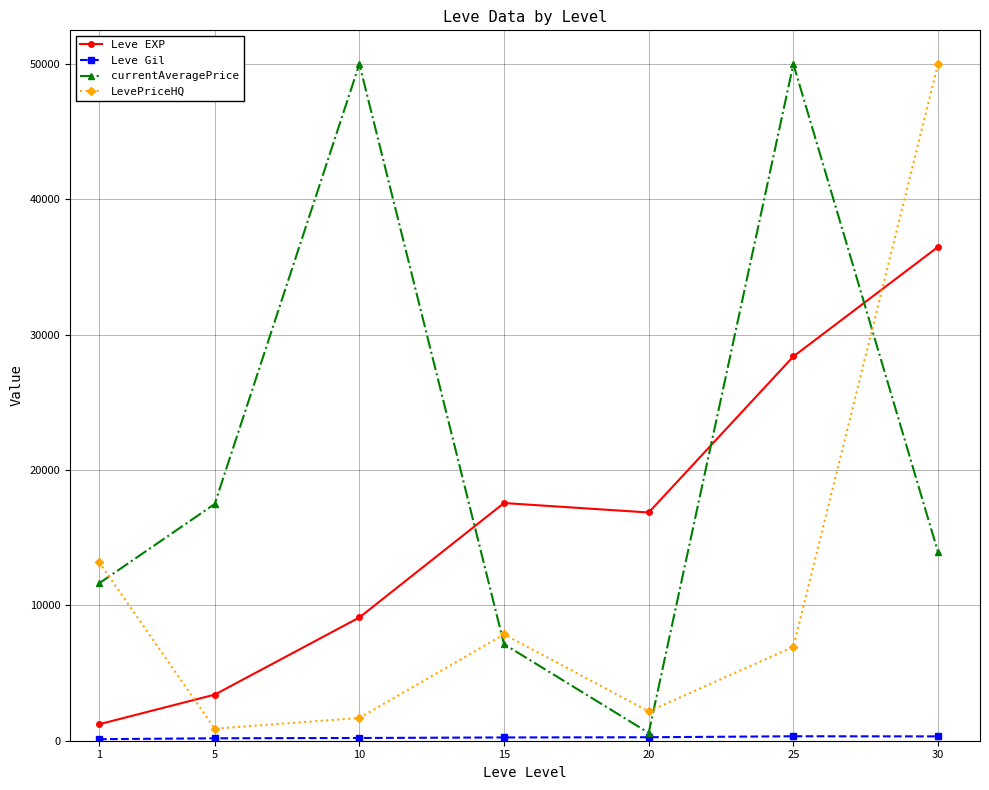

What is the value of the Leve EXP point at the 4th from the left?

17563.3